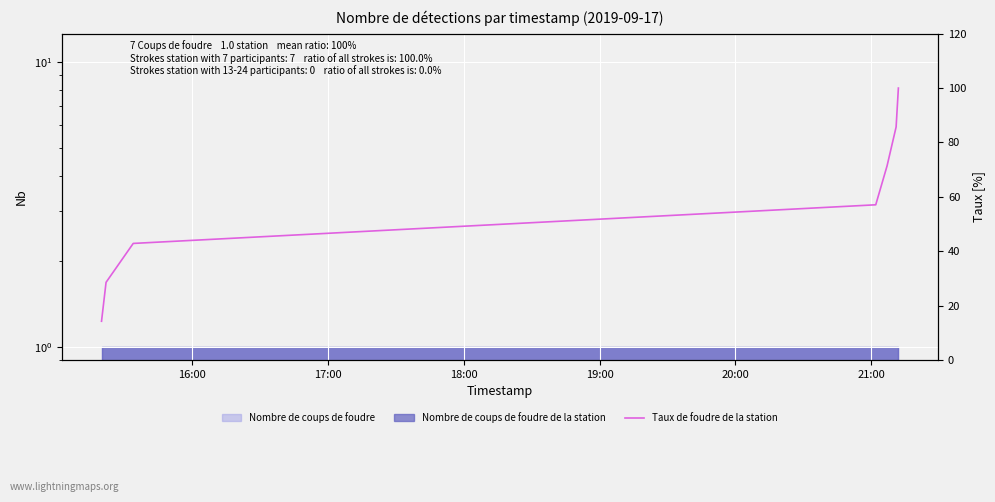

How many data points are less than 57?

3